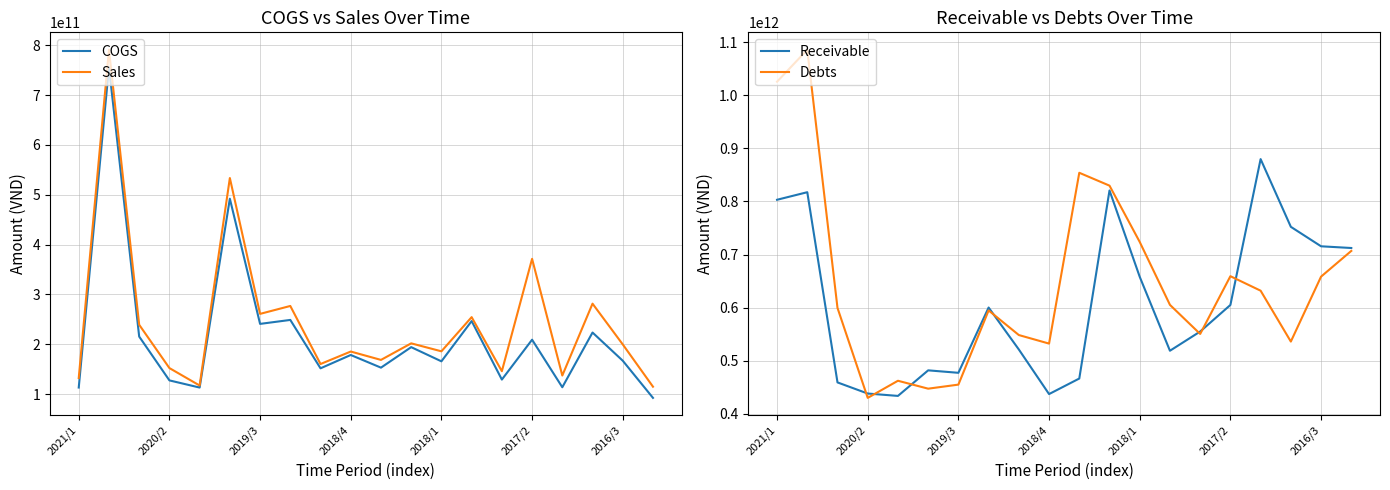

Which has a higher value, 10 or 2018/1?

10